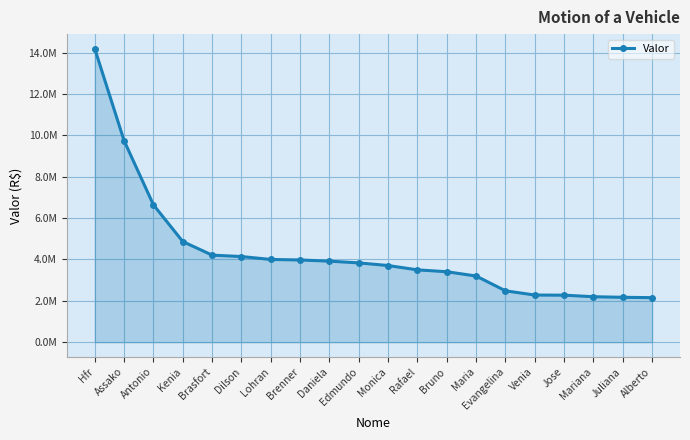

Does the chart have visible grid lines?

Yes